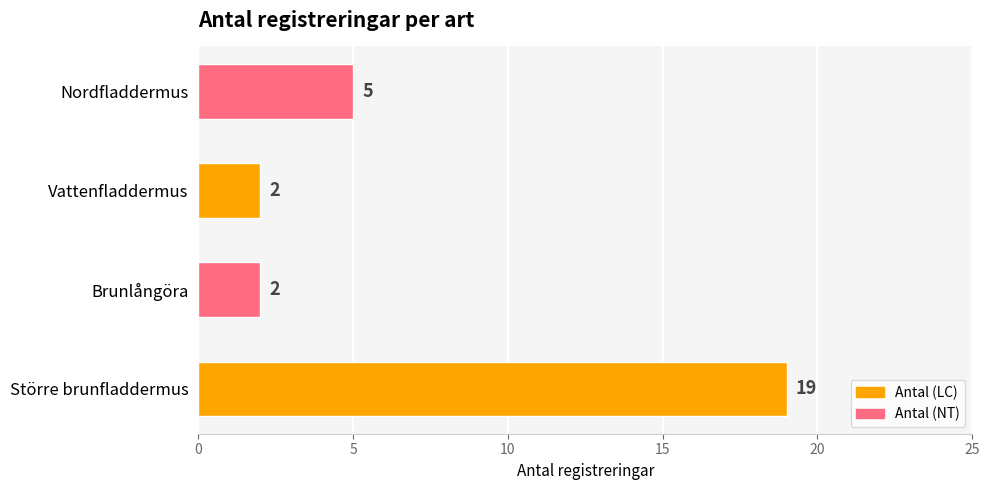

Reading top to bottom, extract all data points from this chart.

5	2	2	19